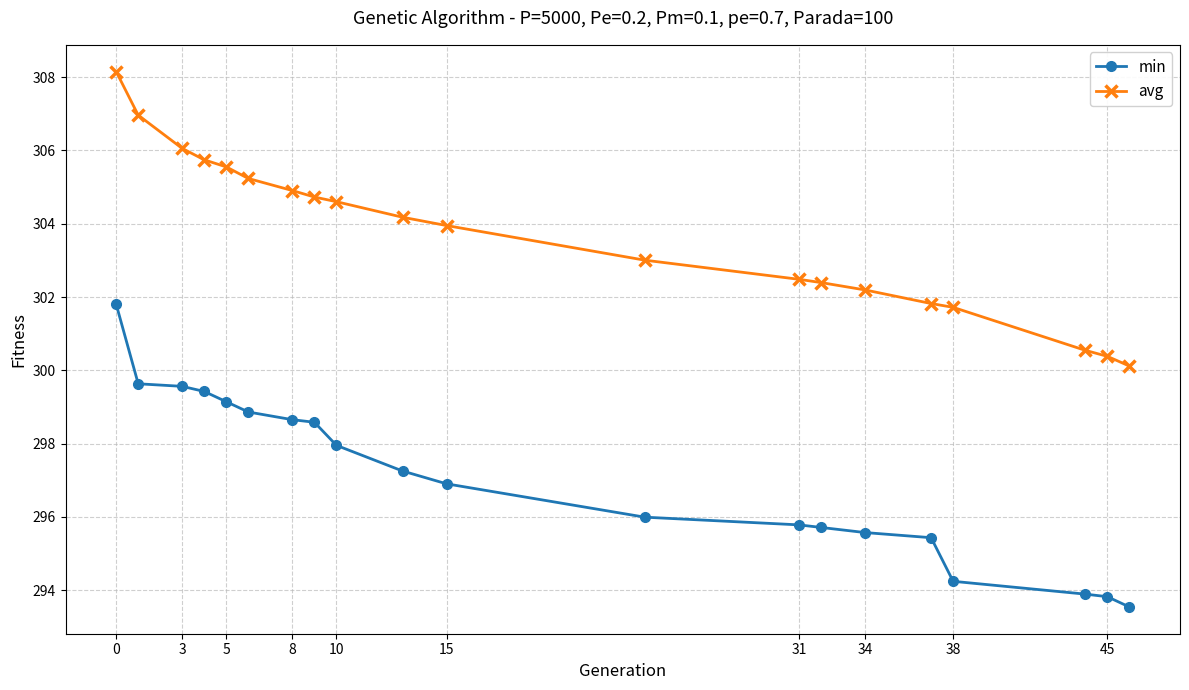

What is the smallest value displayed?

293.5